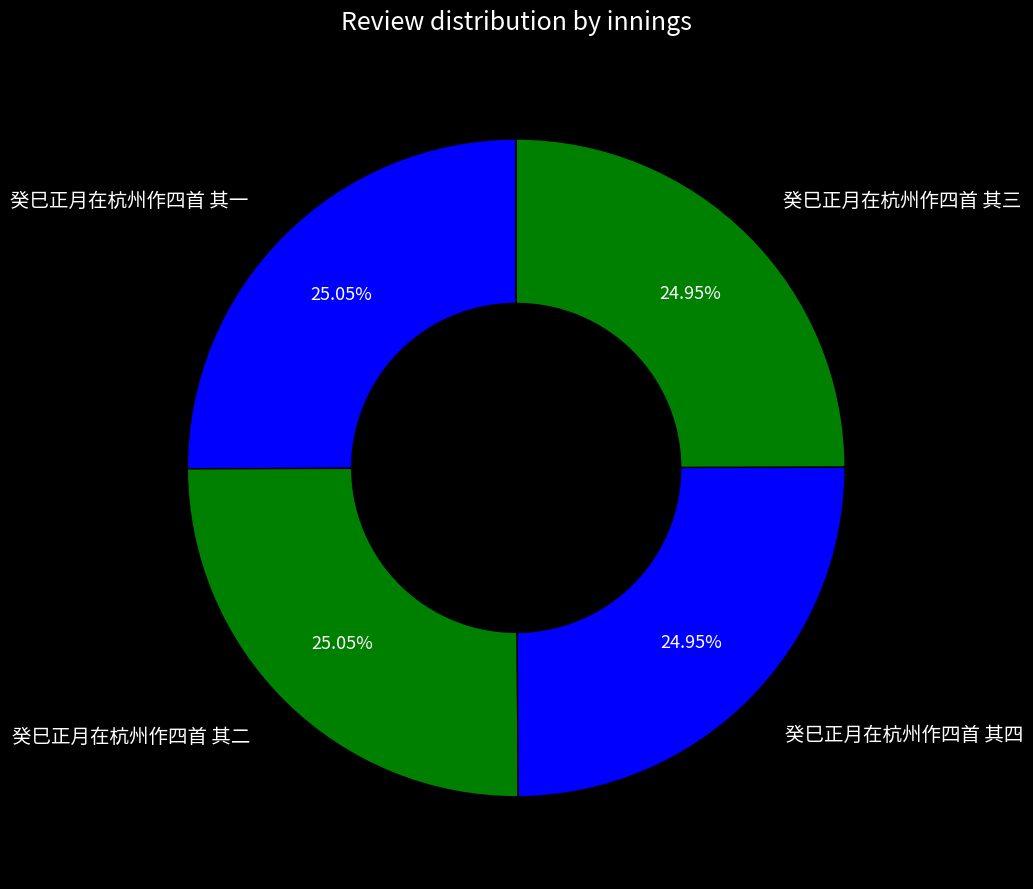

Is there a majority slice in this chart?

No